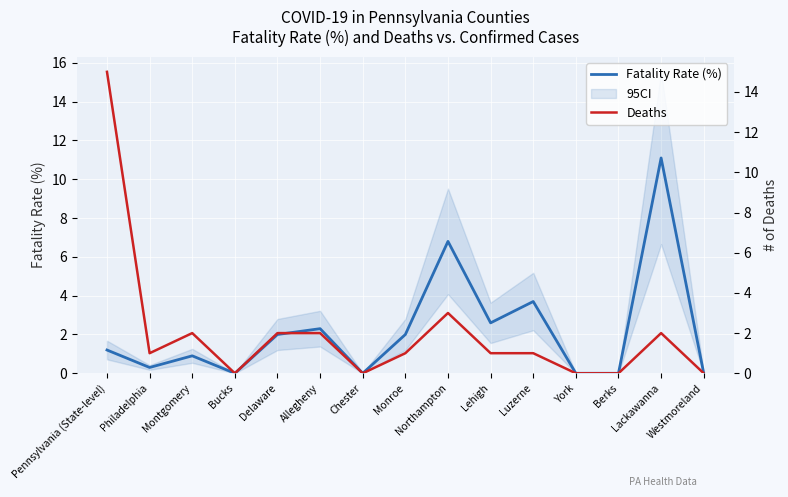

True or false: Deaths and Fatality Rate (%) intersect in this chart.

False